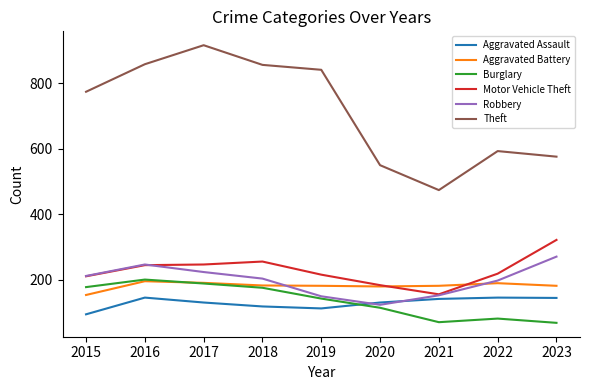

True or false: Theft has a value of 1148 at 2016.

False